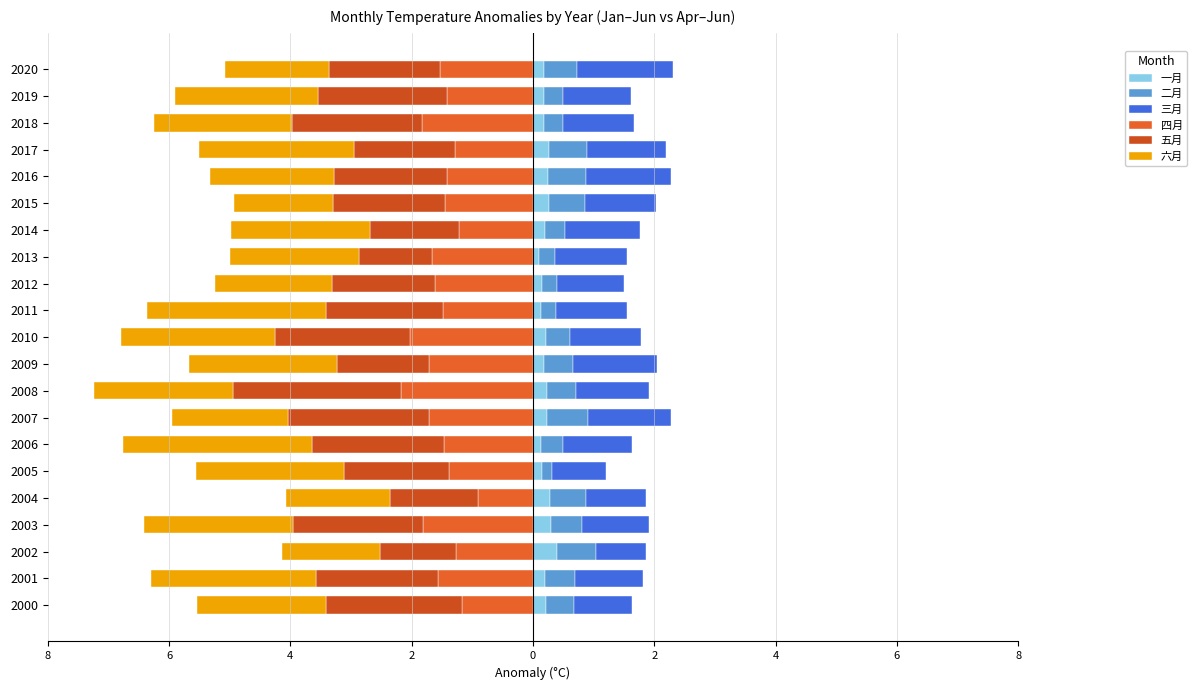

Which series changed the most between 2001 and 2002?

六月